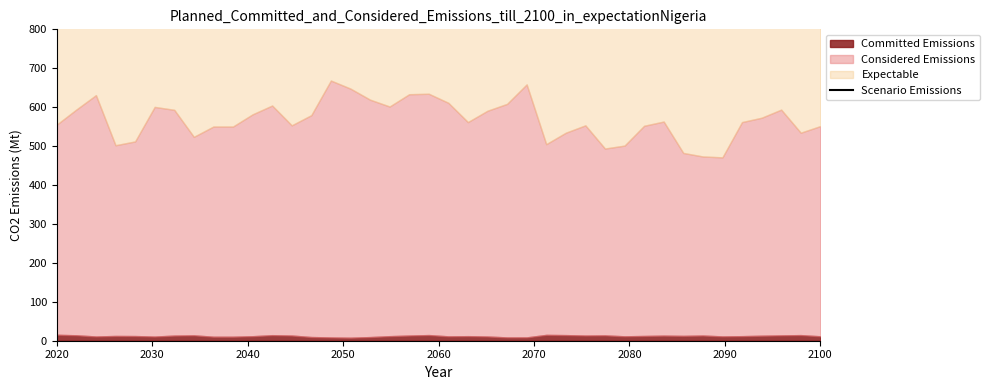

Count the number of categories in the chart.

40